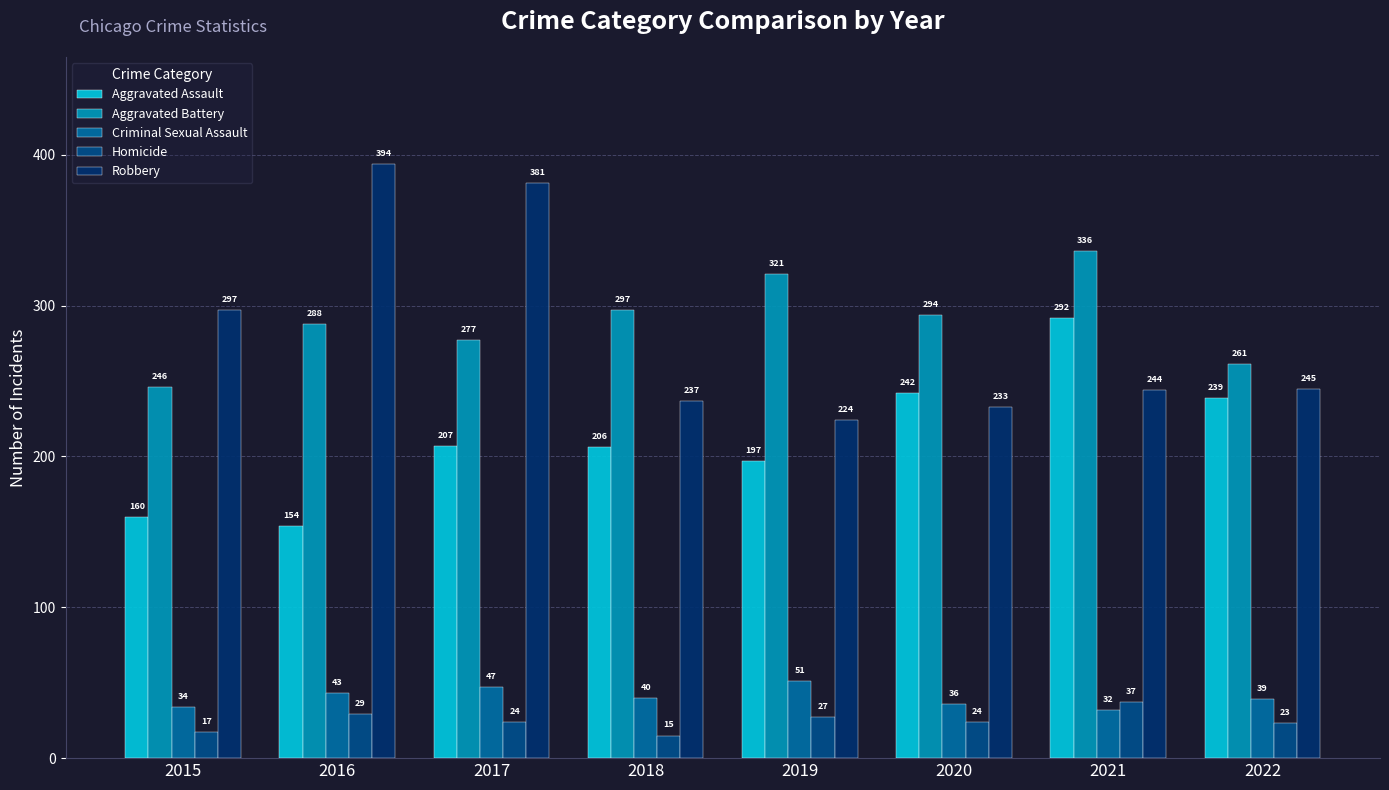

At 2021, list the series in order from smallest to largest.

Criminal Sexual Assault, Homicide, Robbery, Aggravated Assault, Aggravated Battery